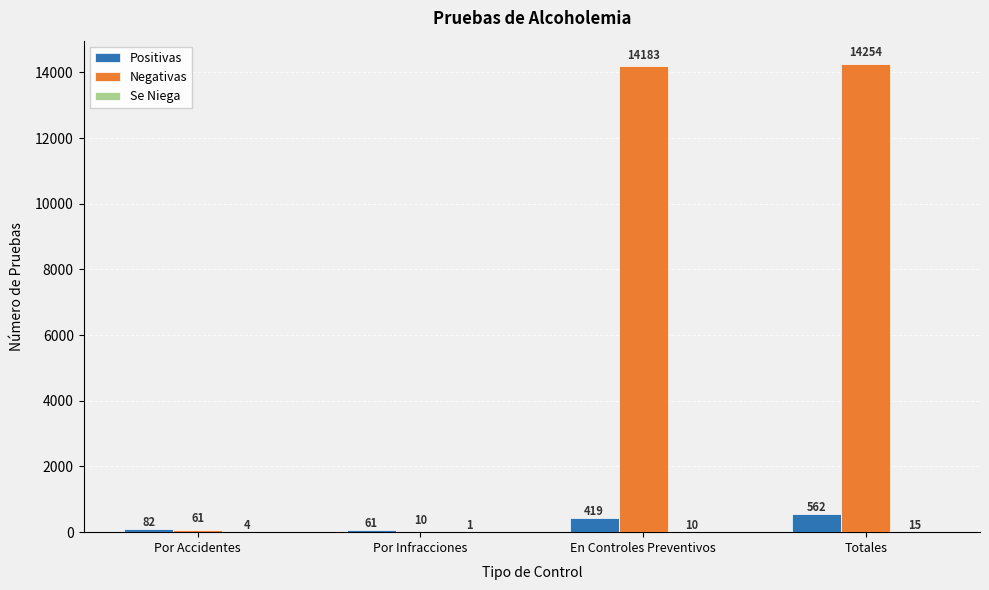

Which series changed the most between Por Accidentes and En Controles Preventivos?

Negativas